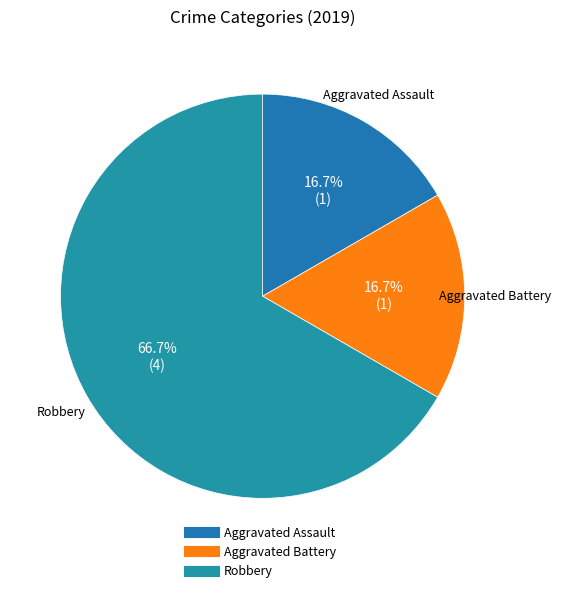

Count the number of slices in the pie.

3